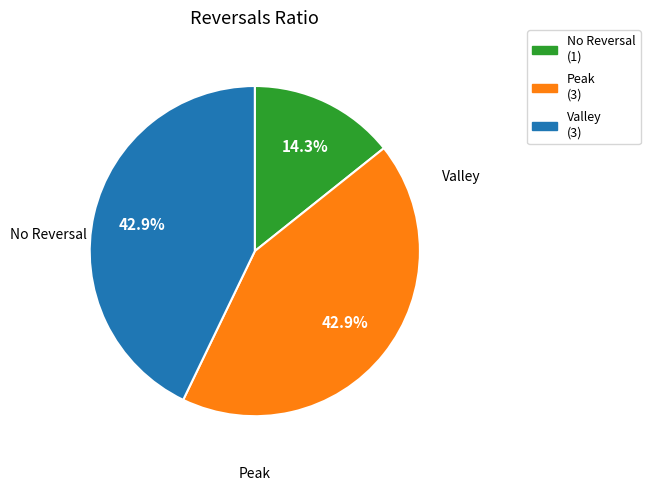

Is there any slice that represents more than half of the pie?

No